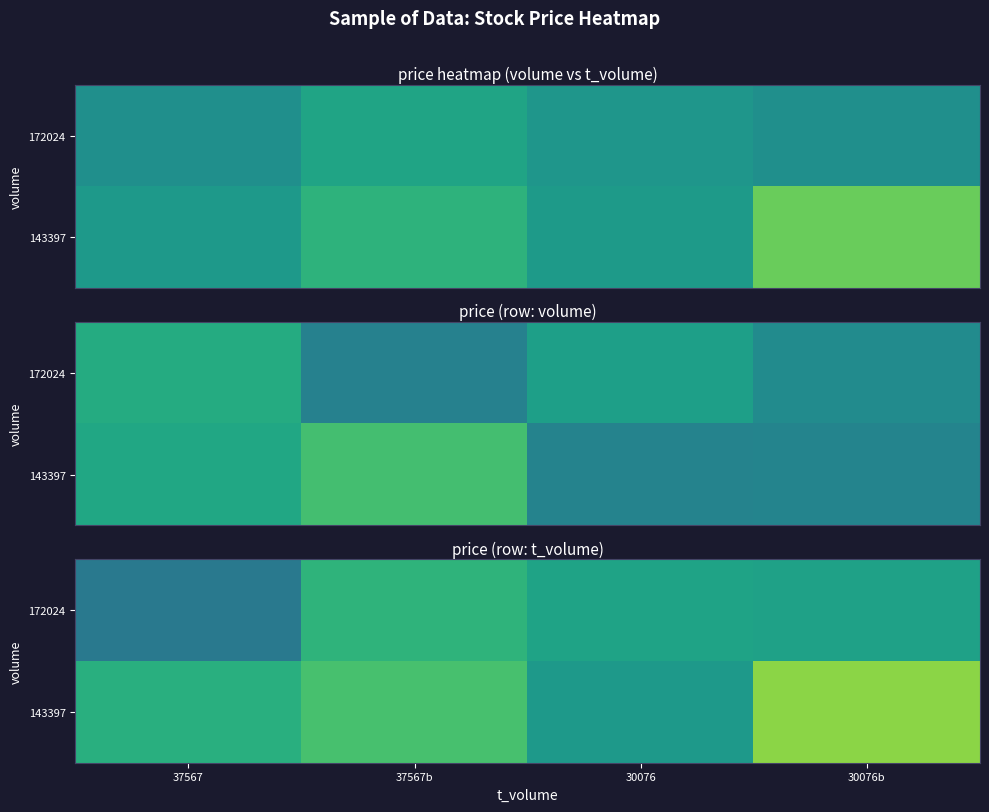

What is the difference between the maximum and minimum values in the 143397 series?

0.6